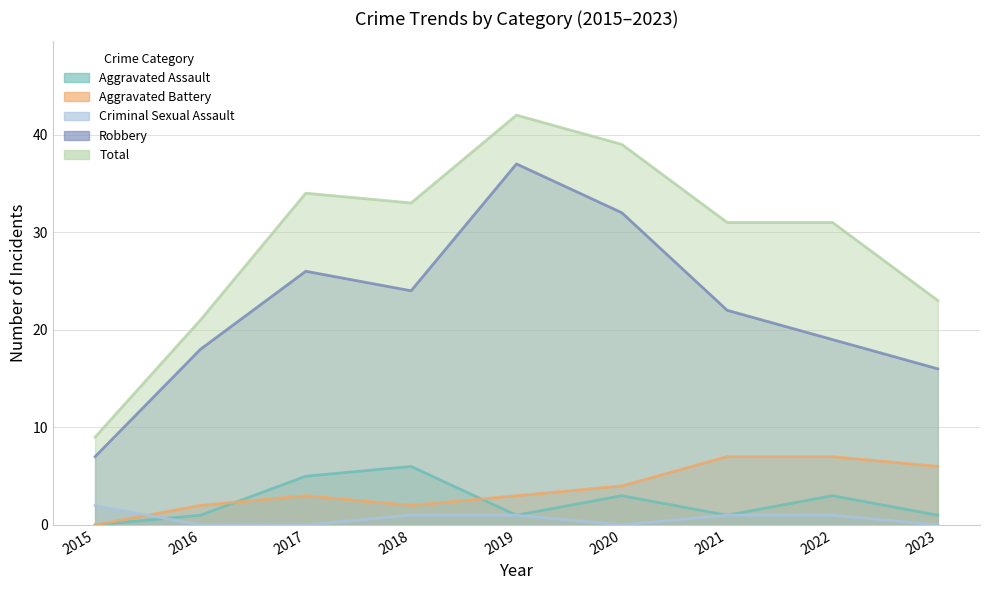

True or false: Aggravated Battery and Total intersect in this chart.

False